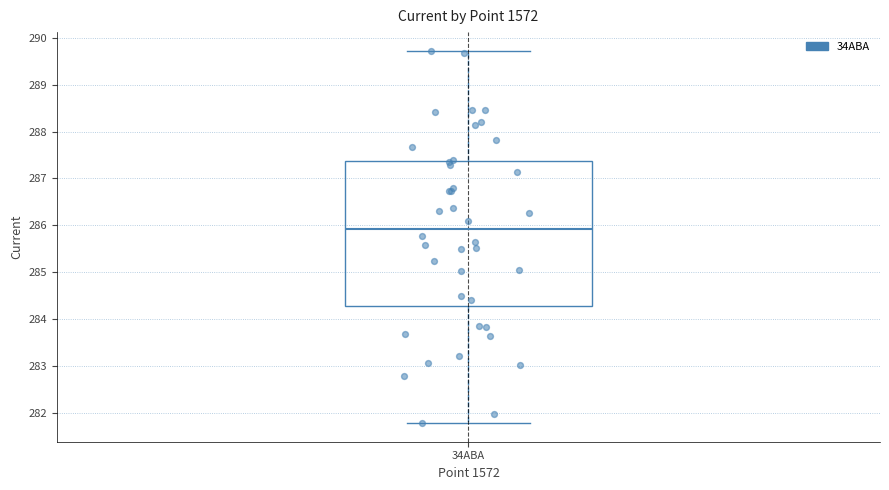

Where is the upper edge of the box for 34ABA on the y-axis? The values are not printed on the chart, so give them approximately, as read against the axis.

287.4